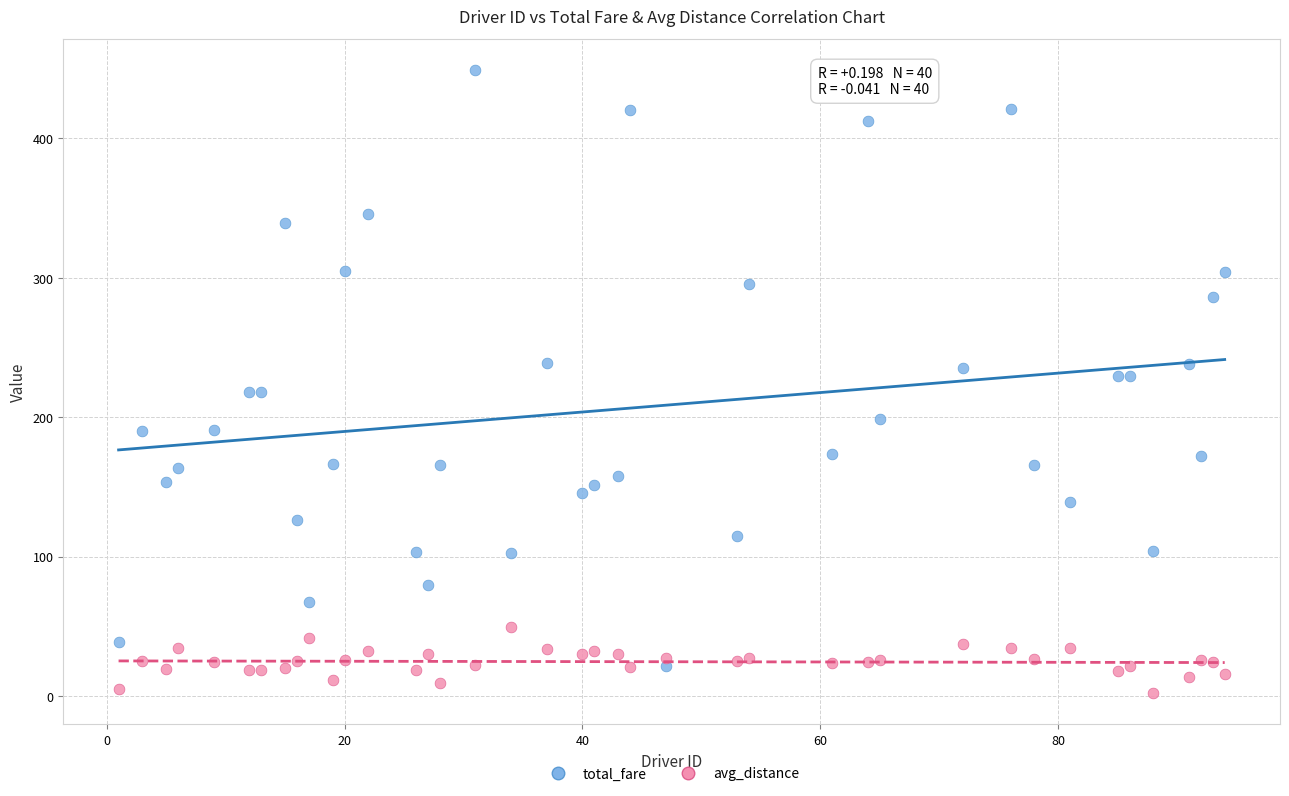

Which series has the largest Y range (max minus min)?

total_fare